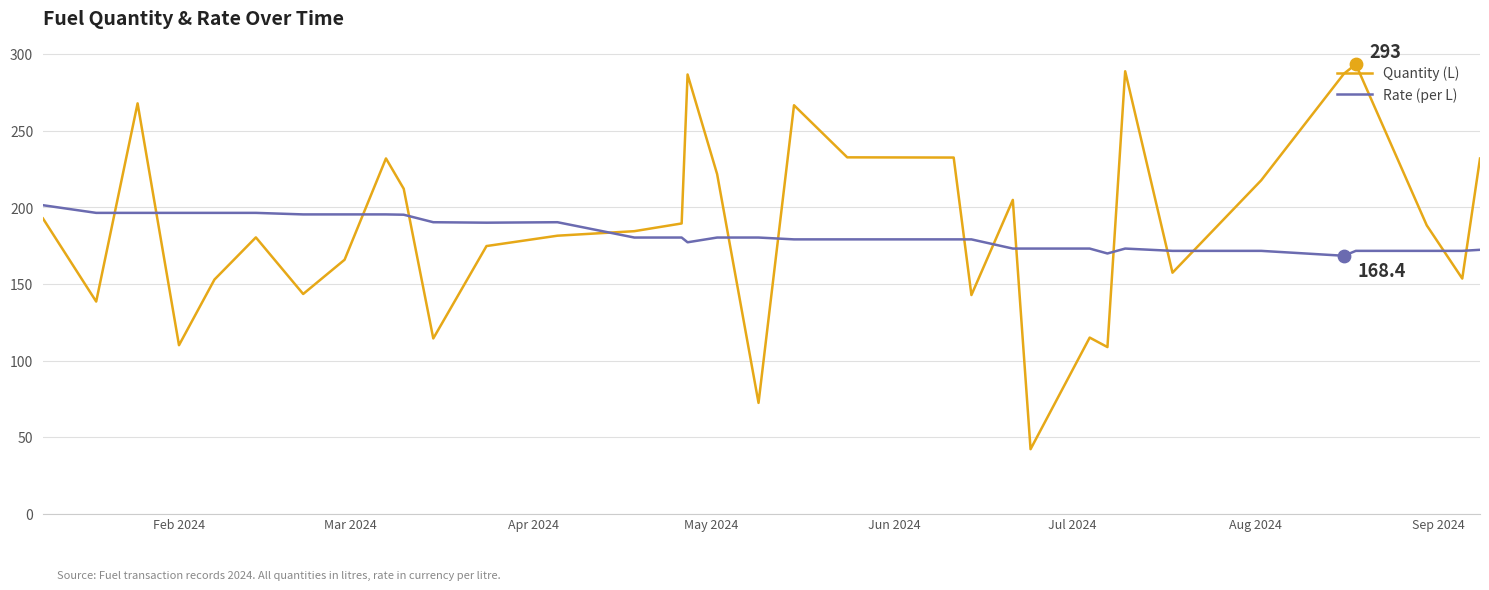

Which series has the largest range (max minus min)?

Quantity (L)